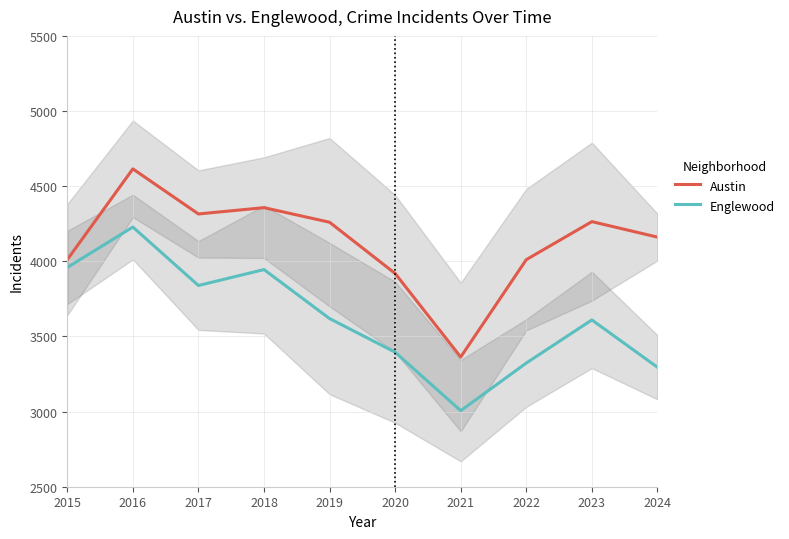

Rank the series by their maximum value, from highest to lowest.

Austin, Englewood